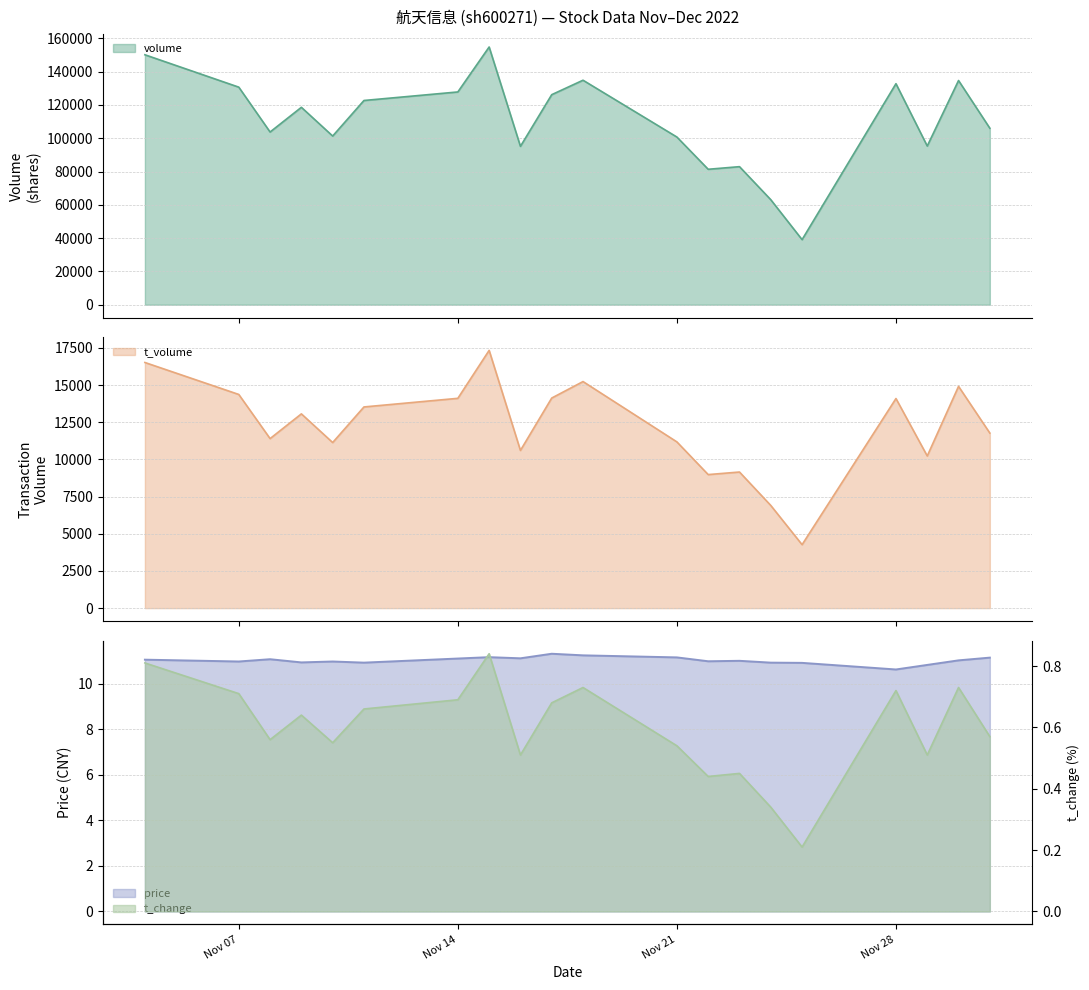

The t_change series shows 0.4 at 2022-11-15. True or false?

False